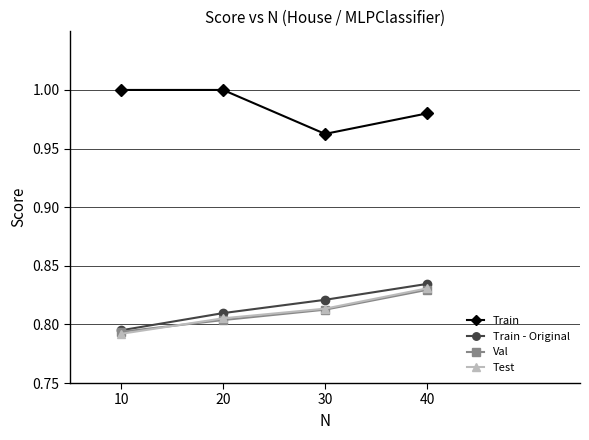

Which category has the lowest value in the Val series?

10